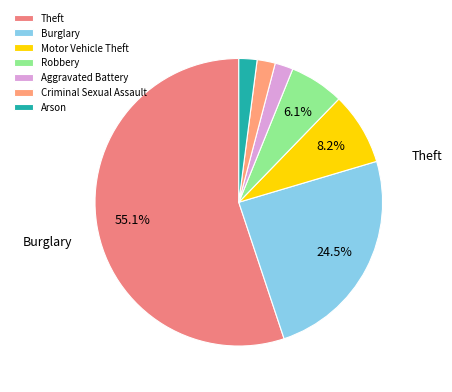

How many slices are in this pie chart?

7